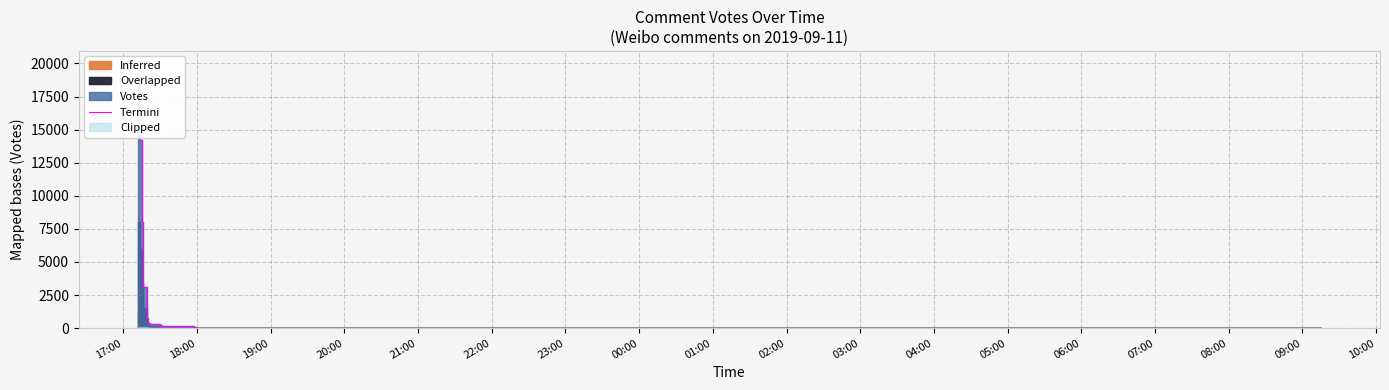

Which label corresponds to the largest value in the chart?

17:00